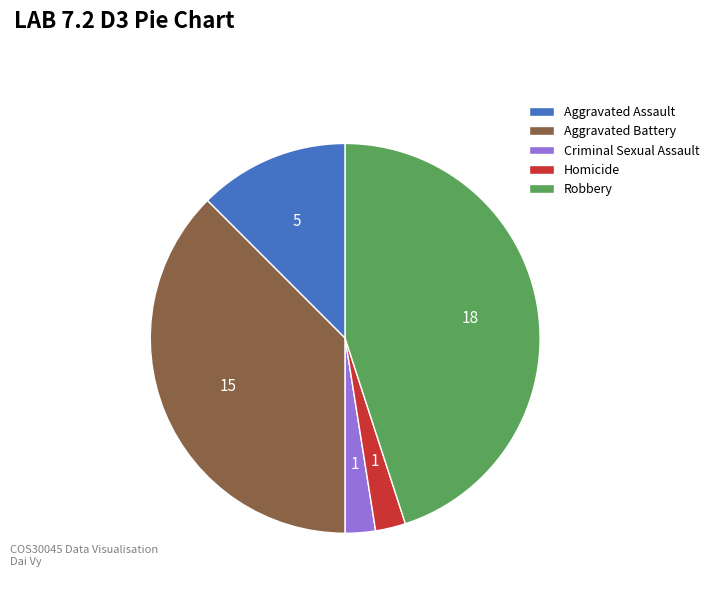

Is the sum of Homicide and Criminal Sexual Assault greater than half?

No